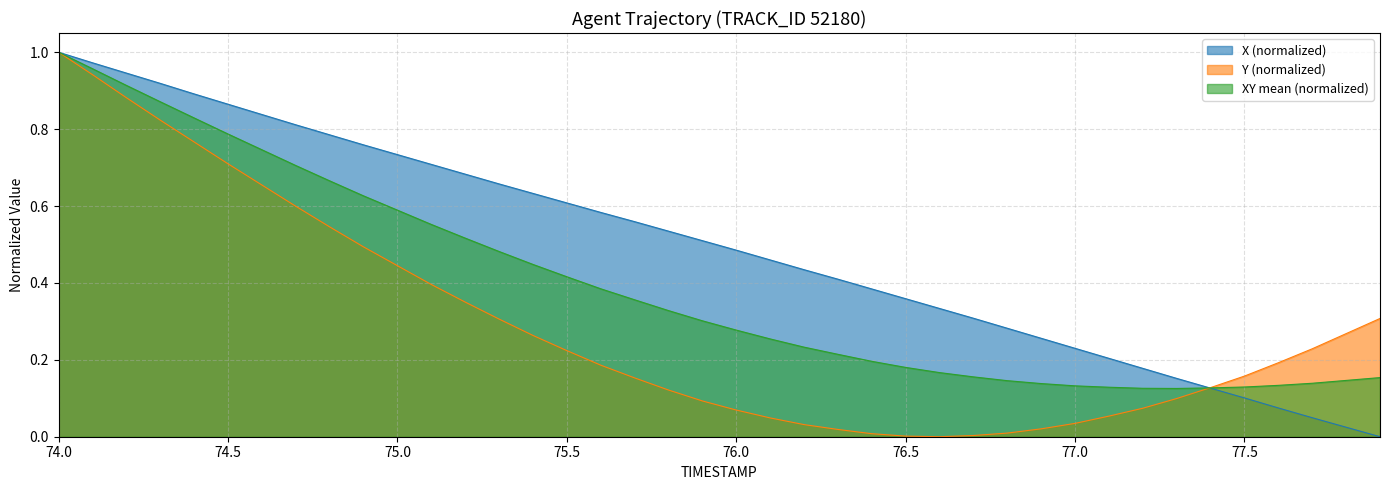

Which series has the widest spread of values?

X